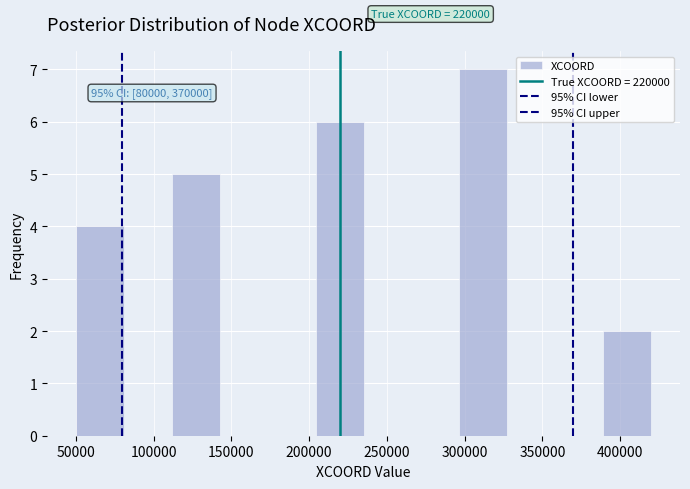

Over which range of the x-axis is the bar tallest?

295000 to 330000